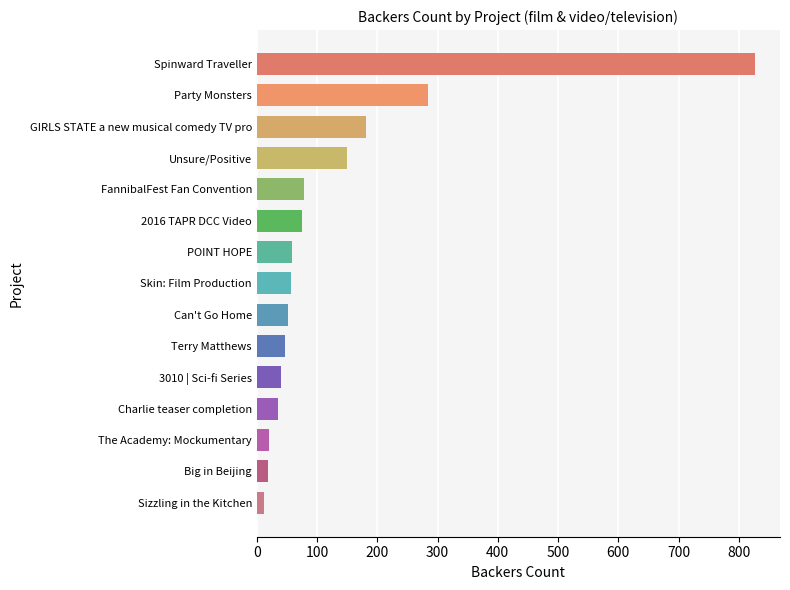

Between Party Monsters and POINT HOPE, which is larger?

Party Monsters